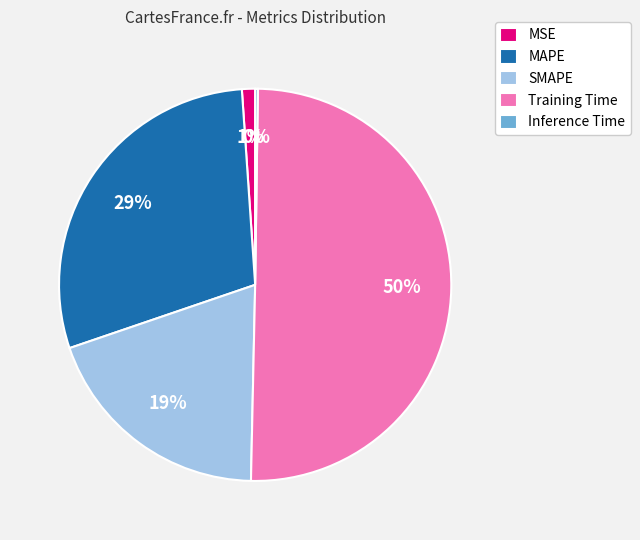

Which slice is the largest?

Training Time